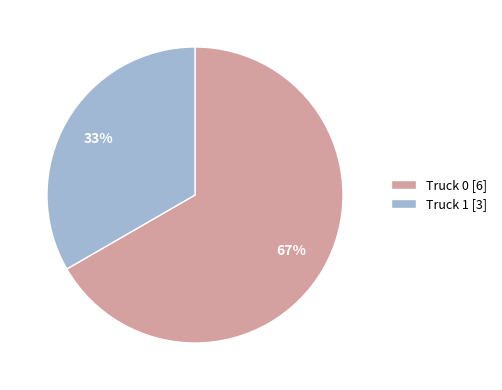

Rank the categories by value from highest to lowest.

Truck 0, Truck 1